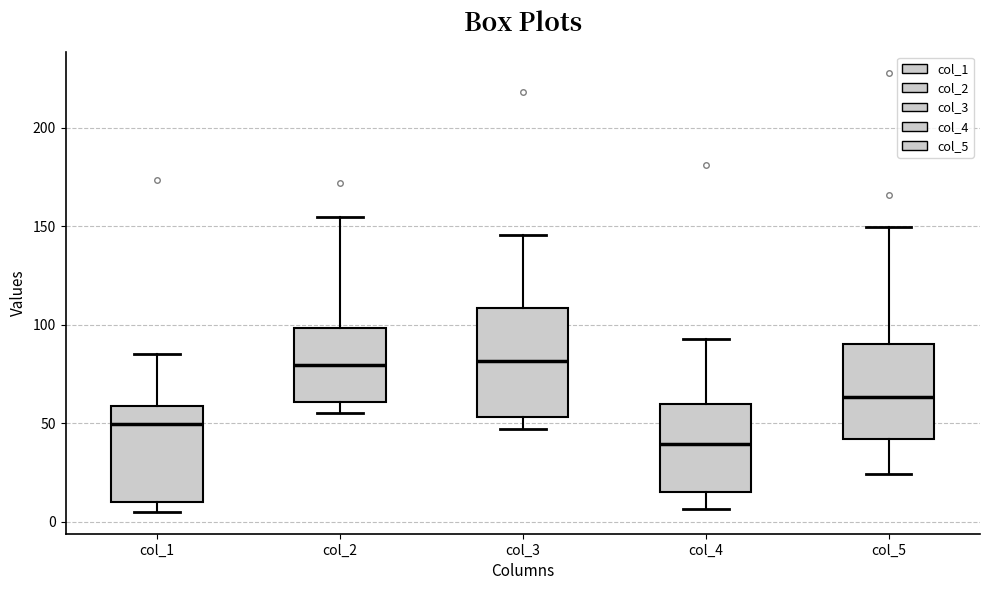

Where does the median line of the box for col_2 sit on the y-axis? The values are not printed on the chart, so give them approximately, as read against the axis.

80